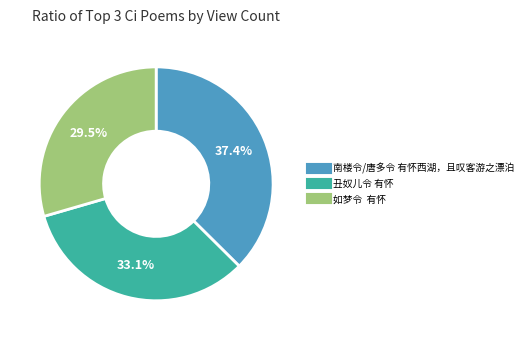

Is it true that 南楼令/唐多令 有怀西湖，且叹客游之漂泊 is 30% of the pie?

False